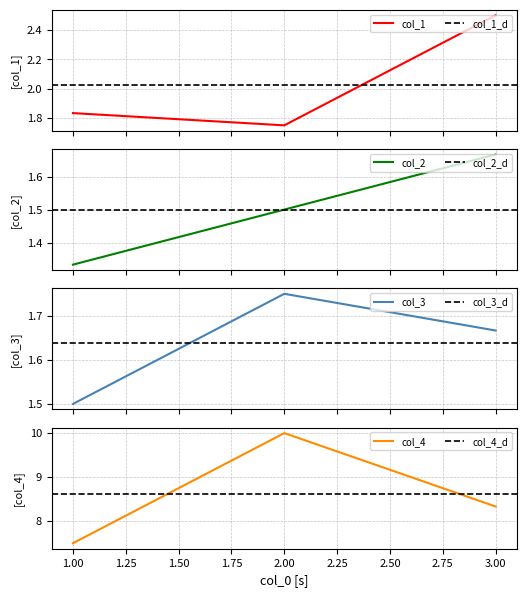

How many col_2 values are between 1 and 2?

3